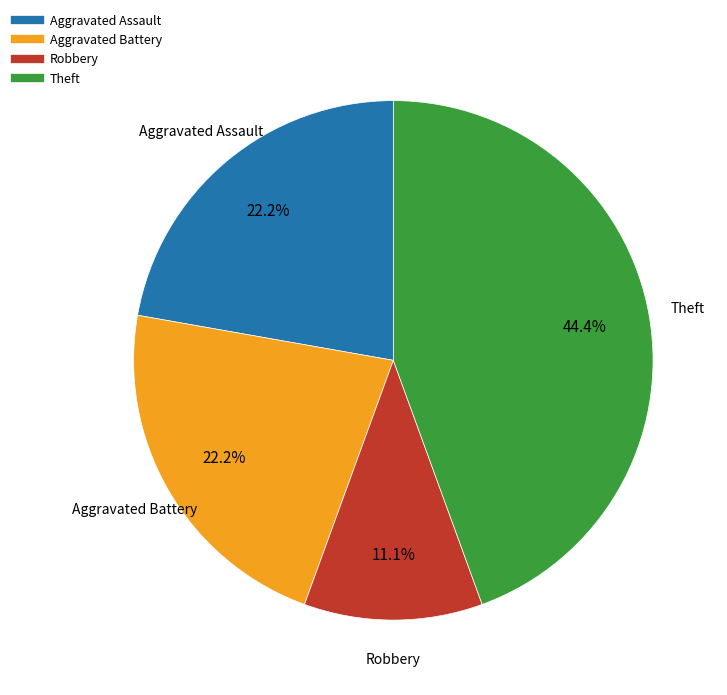

Does any single category account for the majority?

No